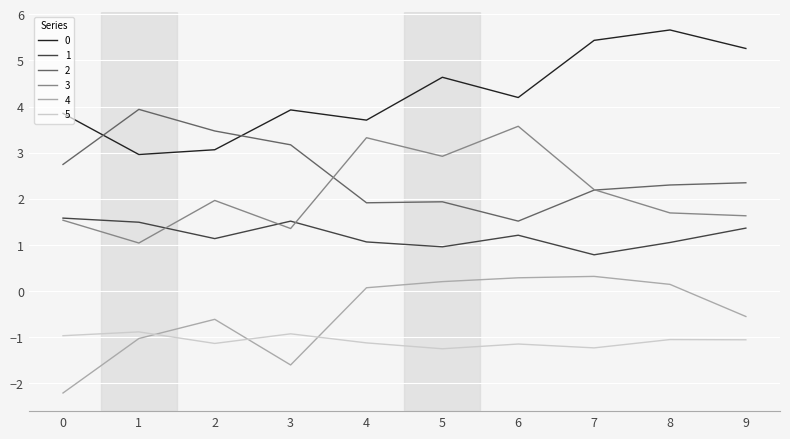

Is it true that 0 equals 3.1 at 2?

True